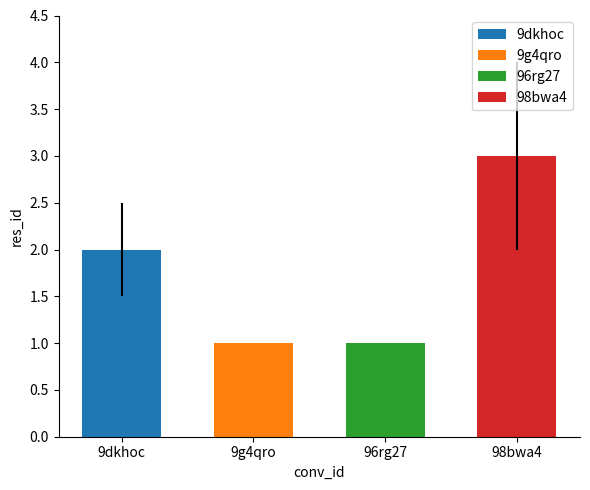

Which label corresponds to the smallest value in the chart?

9g4qro